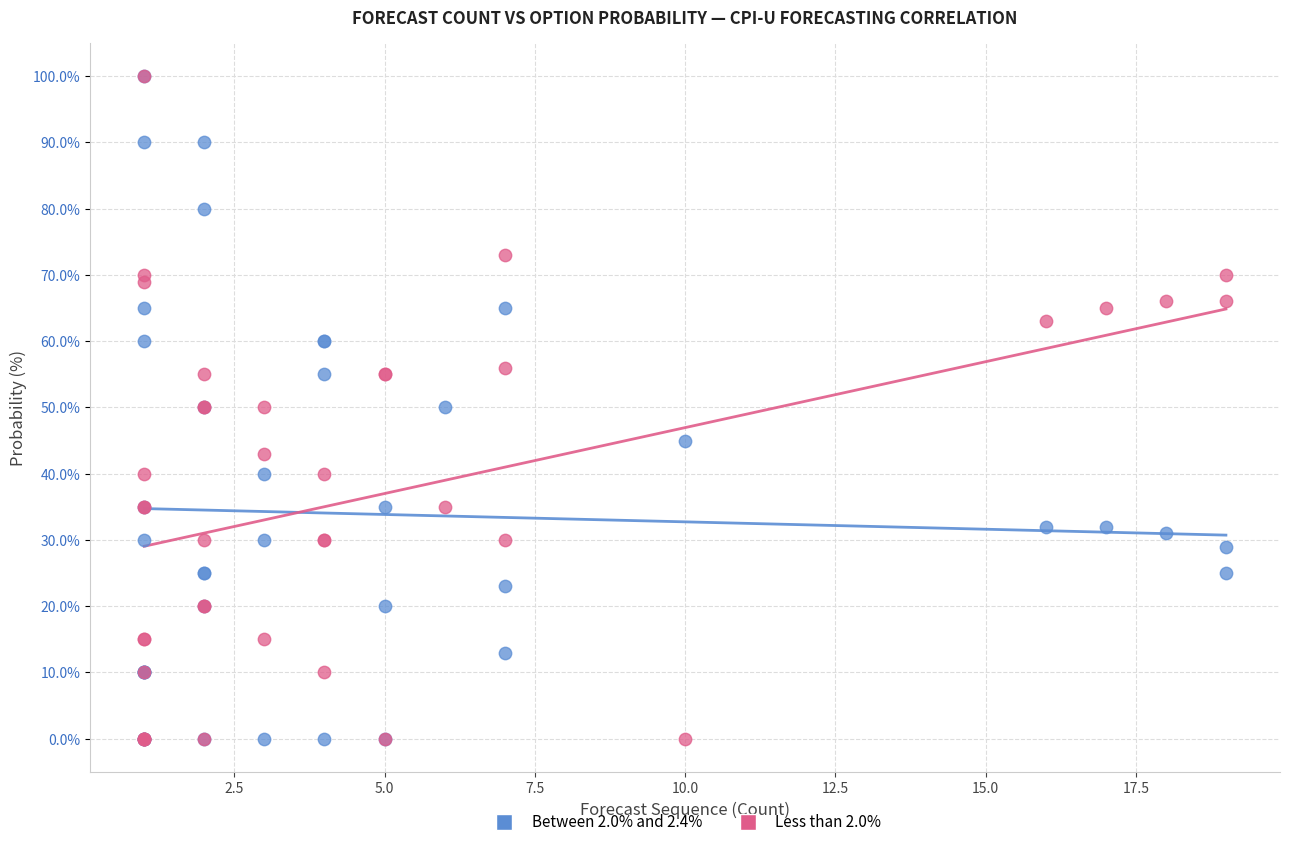

What are all the series names shown in the legend?

Between 2.0% and 2.4%, Less than 2.0%